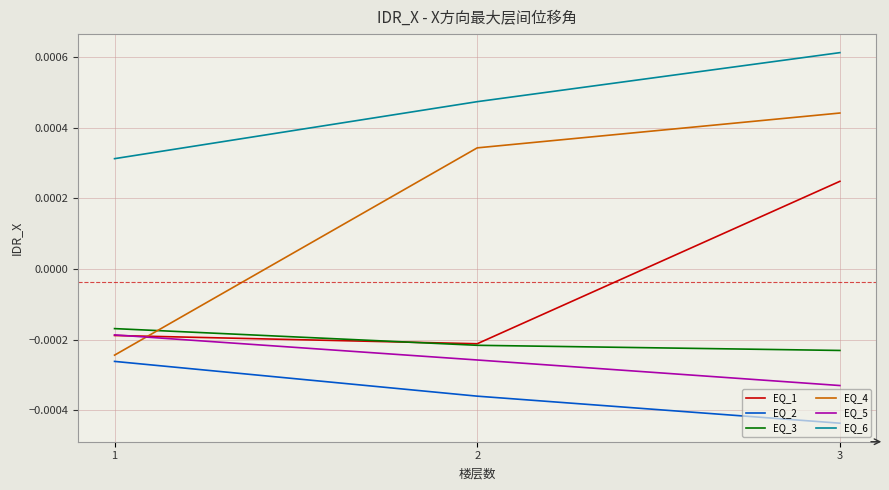

Where is EQ_3 nearest to the value 0?

1